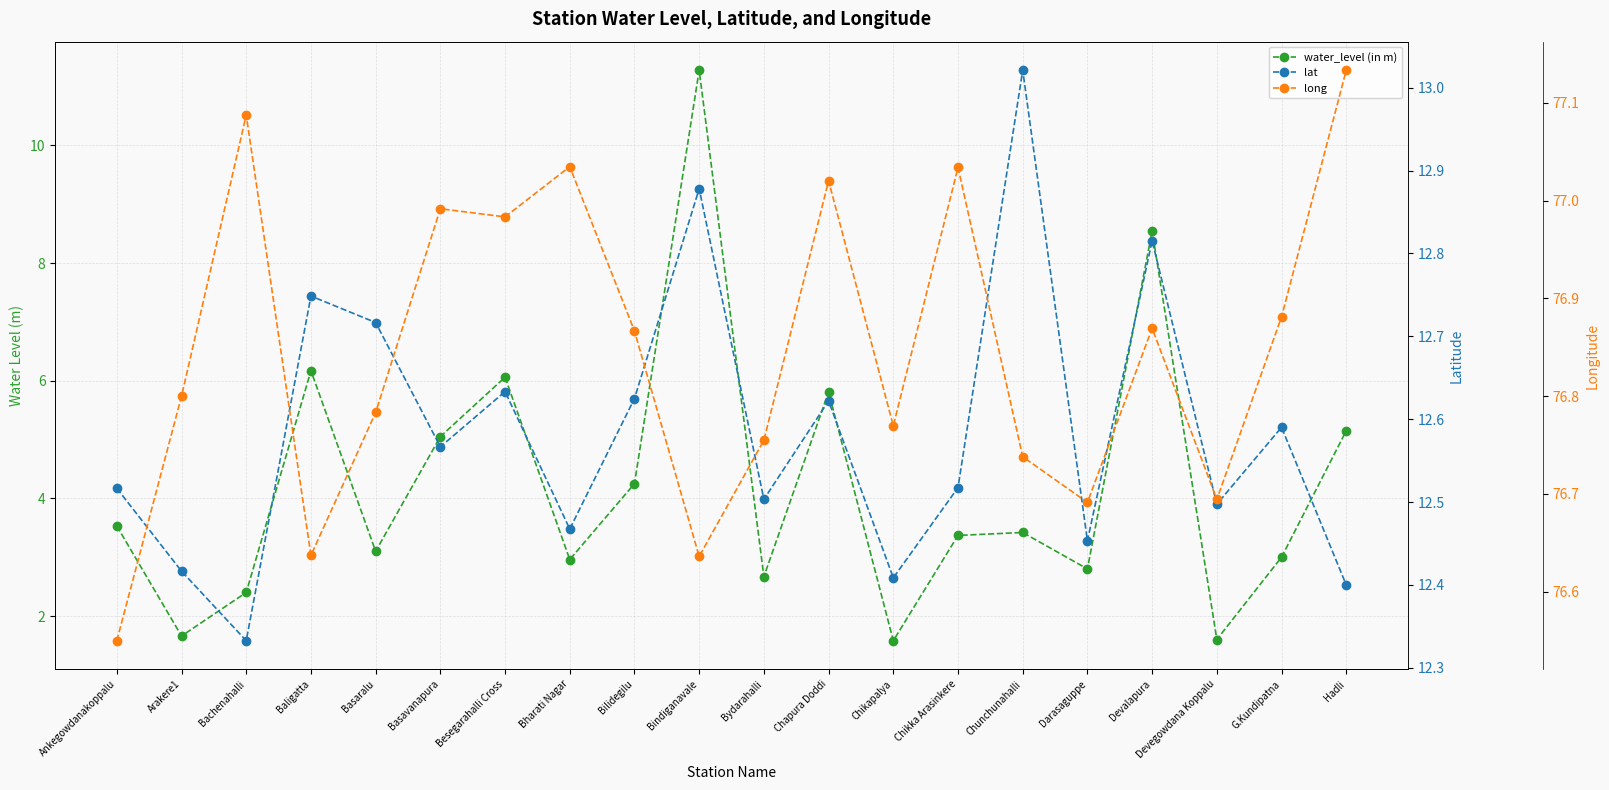

What is the sum of all long values?

1537.0